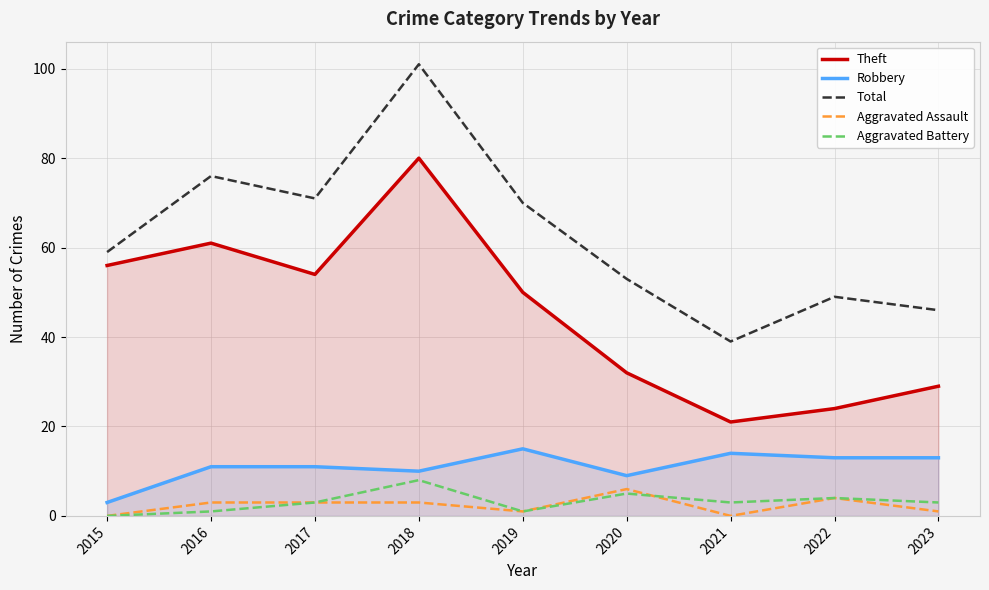

Does the chart have visible grid lines?

Yes